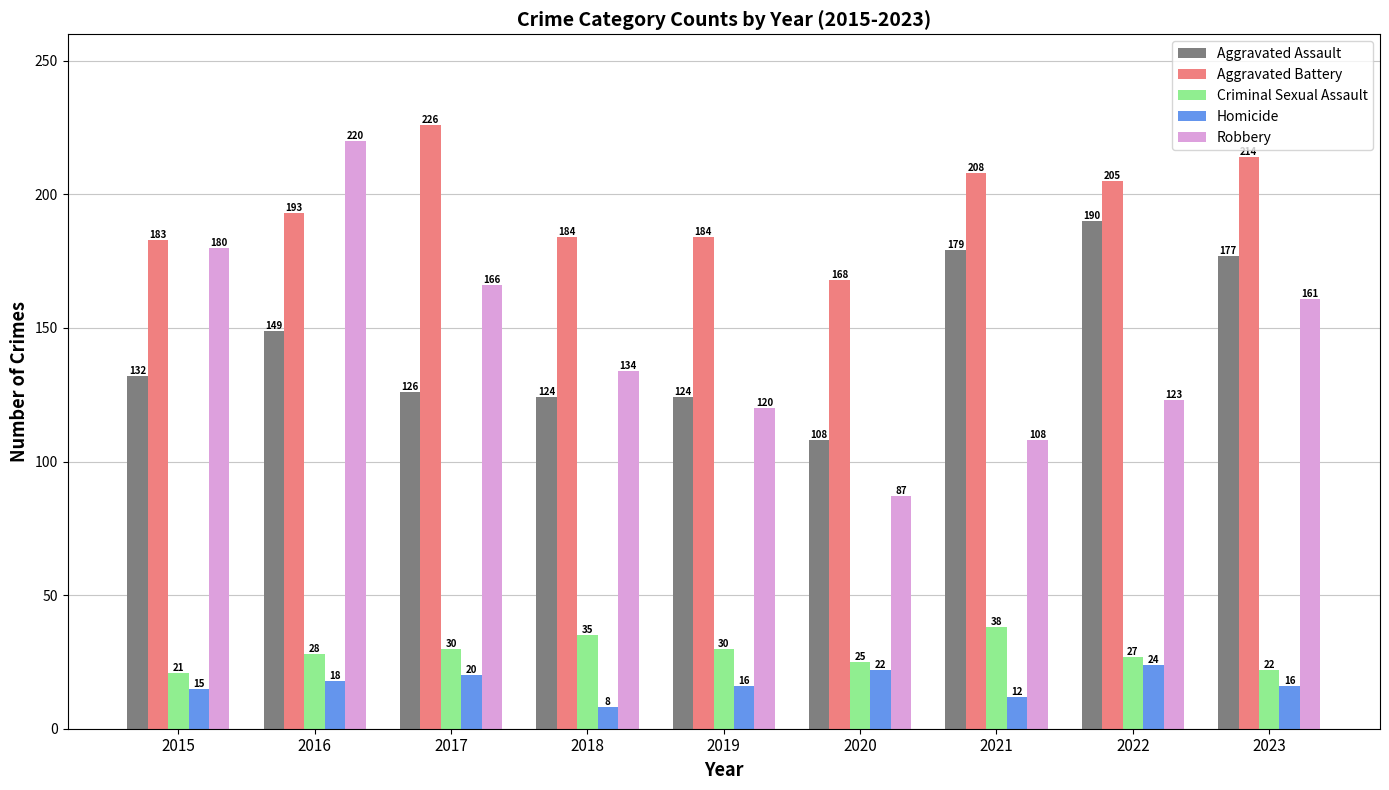

Reading left to right, what are all the values shown in this chart?

Aggravated Assault: 132	149	126	124	124	108	179	190	177
Aggravated Battery: 183	193	226	184	184	168	208	205	214
Criminal Sexual Assault: 21	28	30	35	30	25	38	27	22
Homicide: 15	18	20	8	16	22	12	24	16
Robbery: 180	220	166	134	120	87	108	123	161